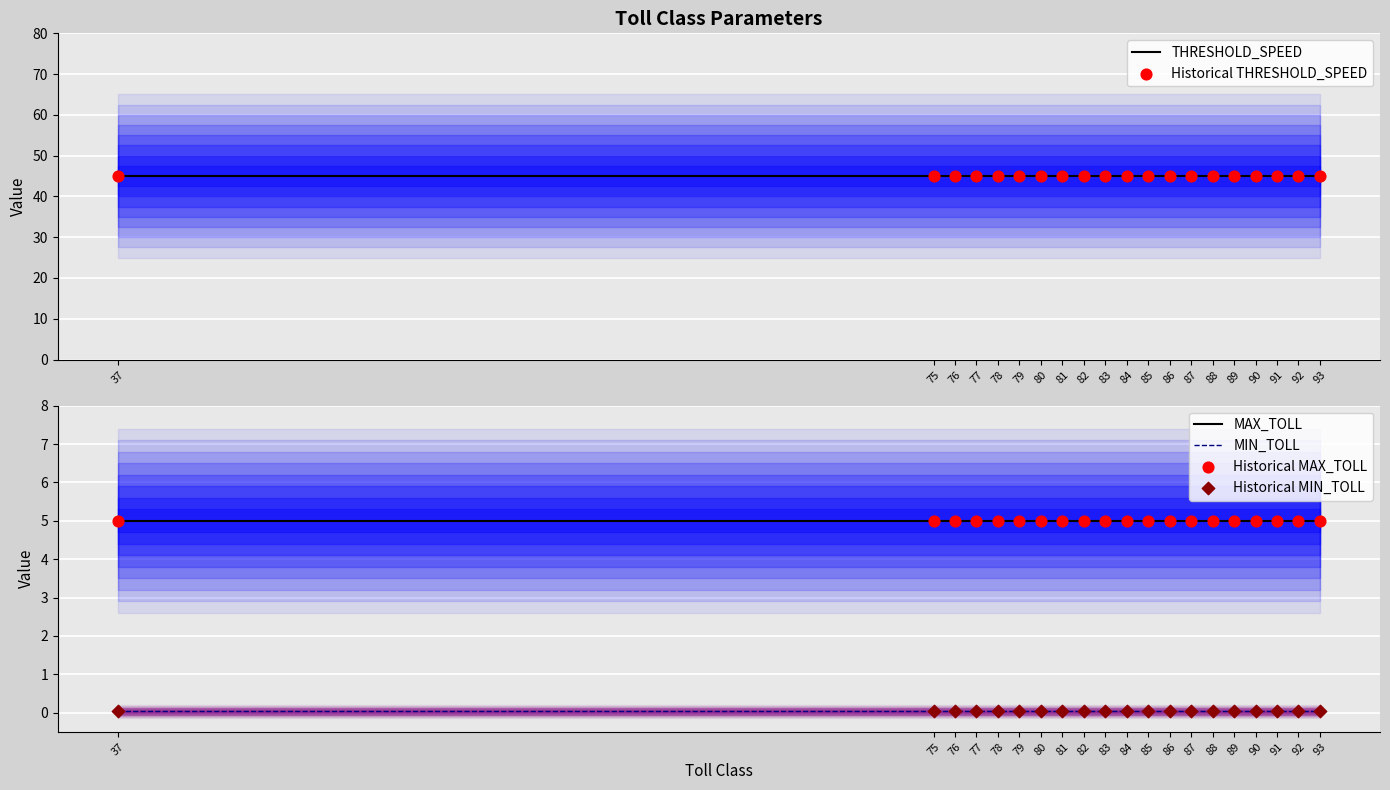

At how many categories does at least one series exceed 13?

20